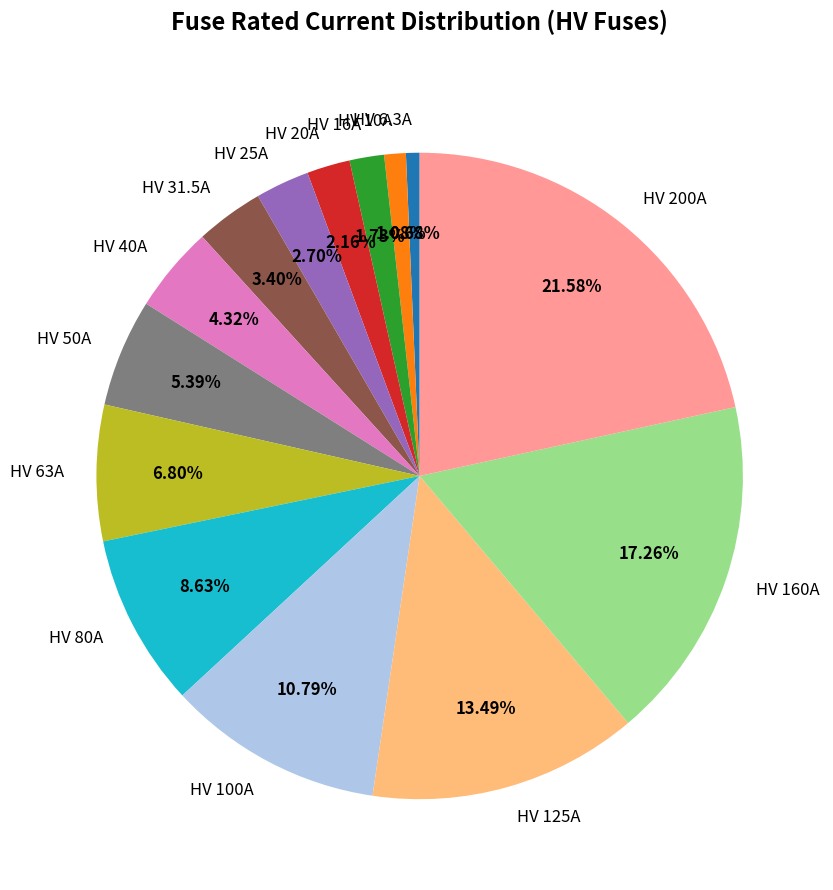

What percentage is the HV 100A slice, to the nearest percent?

11%